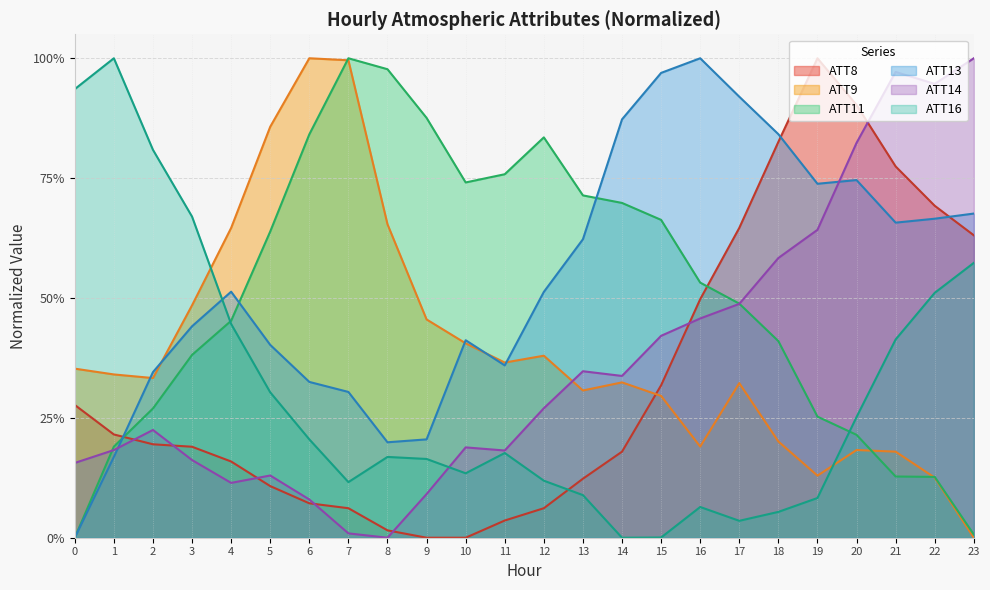

At which label is ATT8 closest to 0?

9